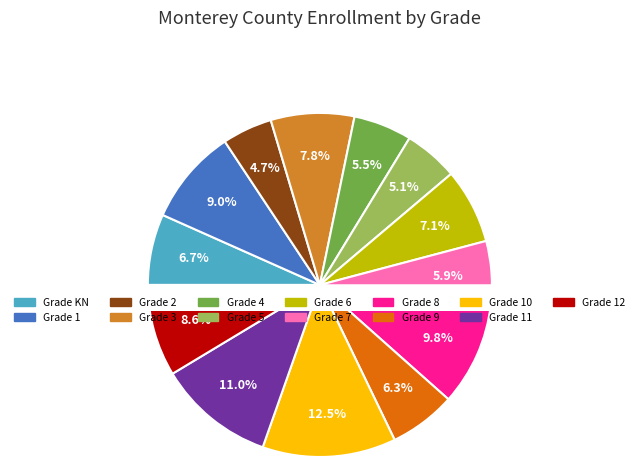

What is the total percentage of 1 and KN?

15.7%